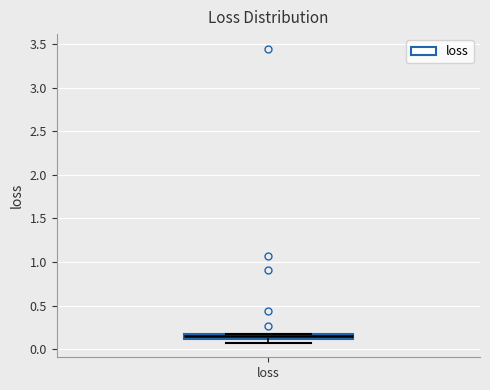

Where is the upper edge of the box for loss on the y-axis? The values are not printed on the chart, so give them approximately, as read against the axis.

0.15